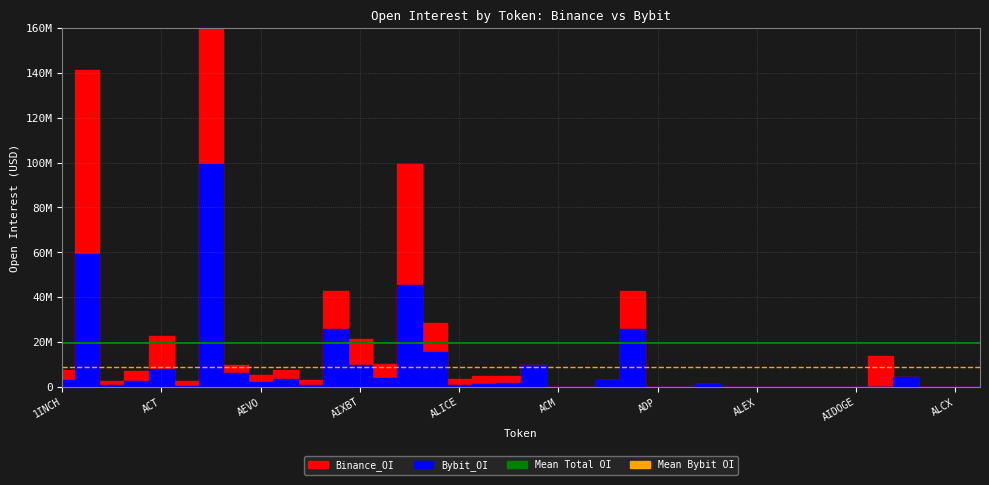

The value of Mean Total OI at 1INCH is 26222764.0. True or false?

False